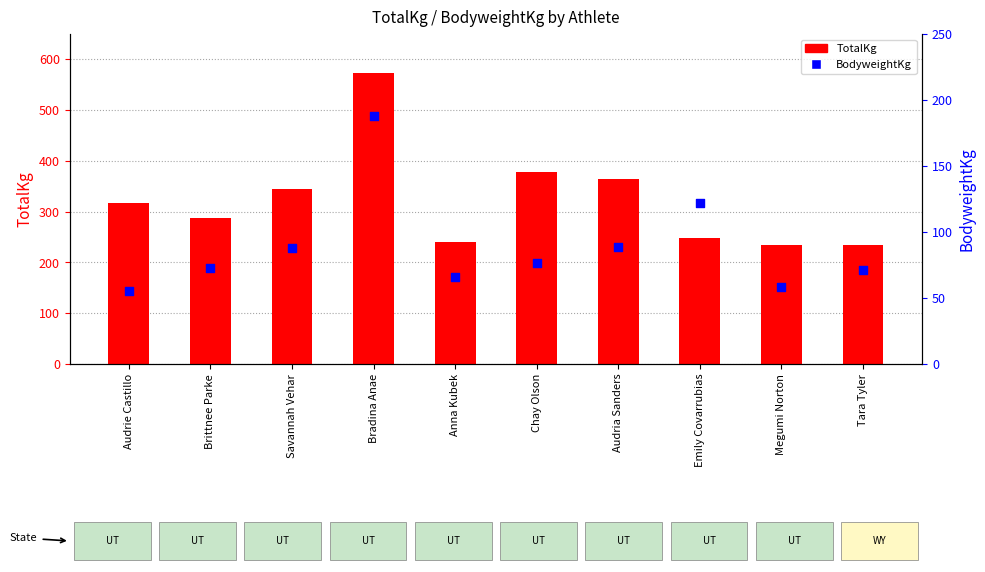

At which category is the sum across all series the highest?

Bradina Anae